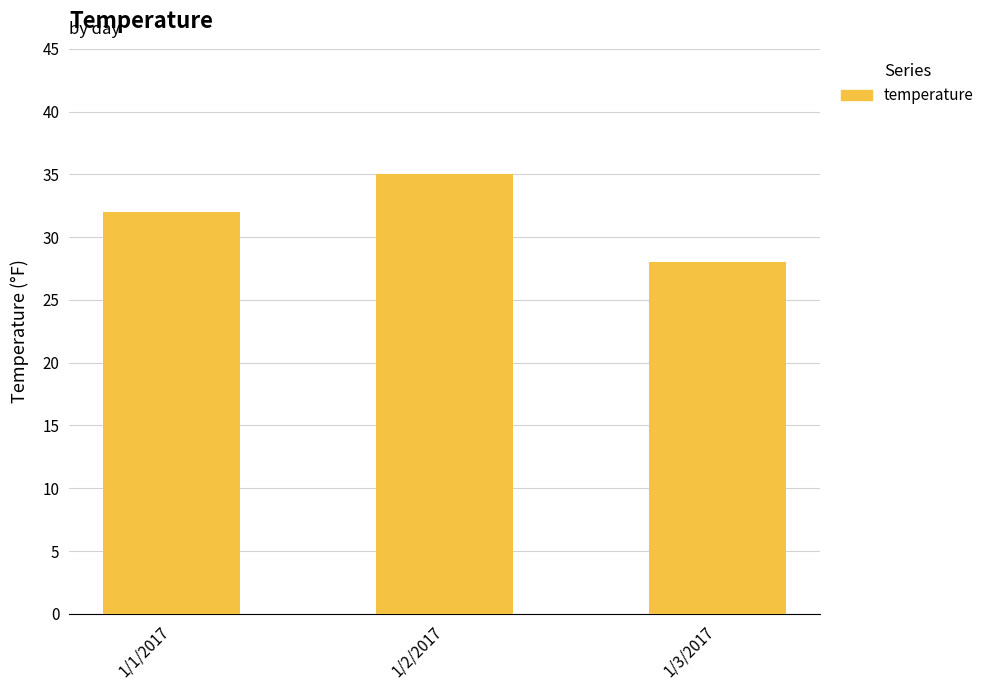

Reading left to right, extract all data points from this chart.

1/1/2017=32	1/2/2017=35	1/3/2017=28